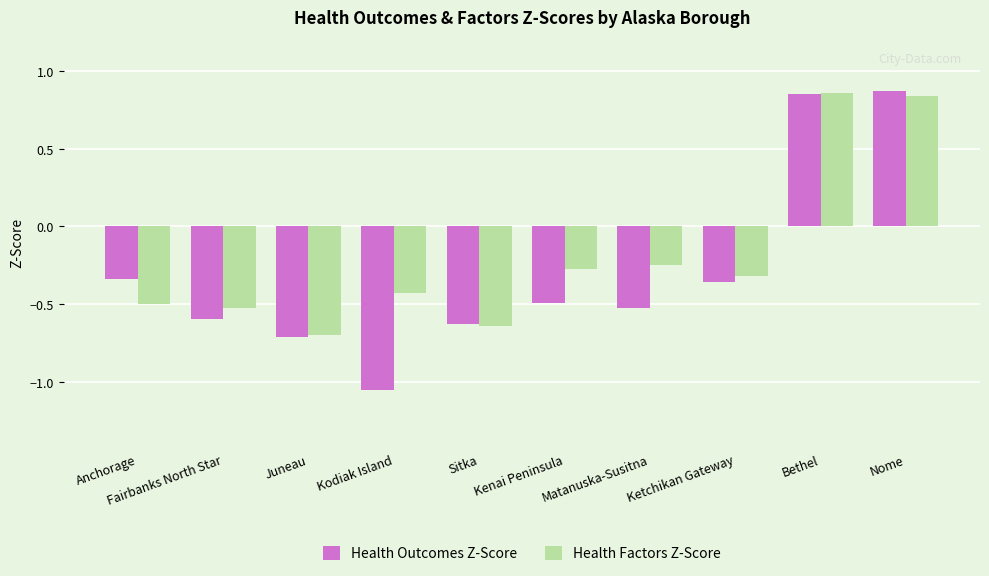

What position from the left is Bethel?

9